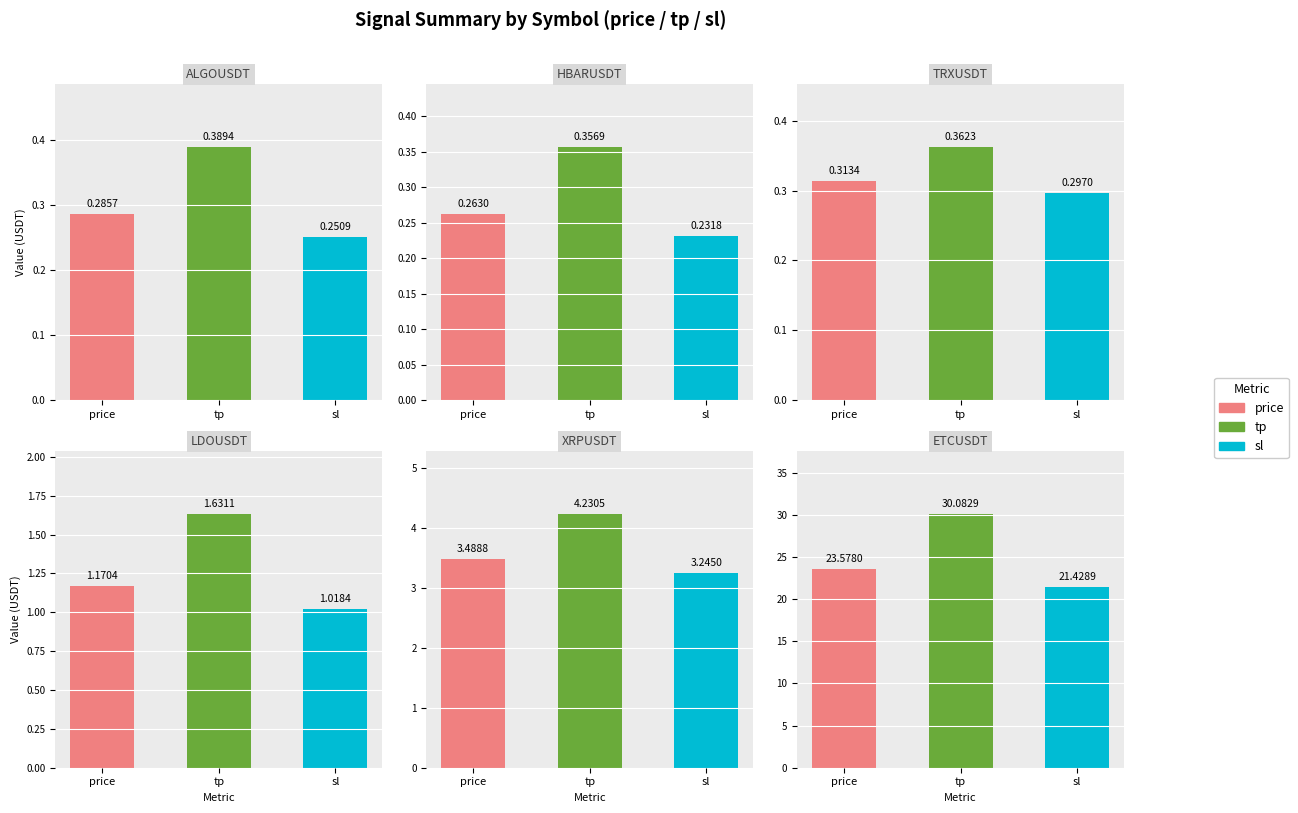

Between 0 and 1, which series saw the biggest shift?

ETCUSDT